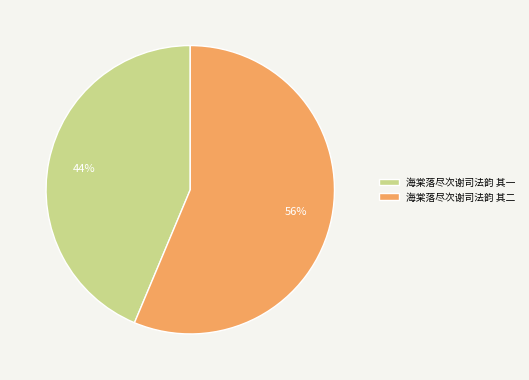

Which category accounts for the majority?

海棠落尽次谢司法韵 其二